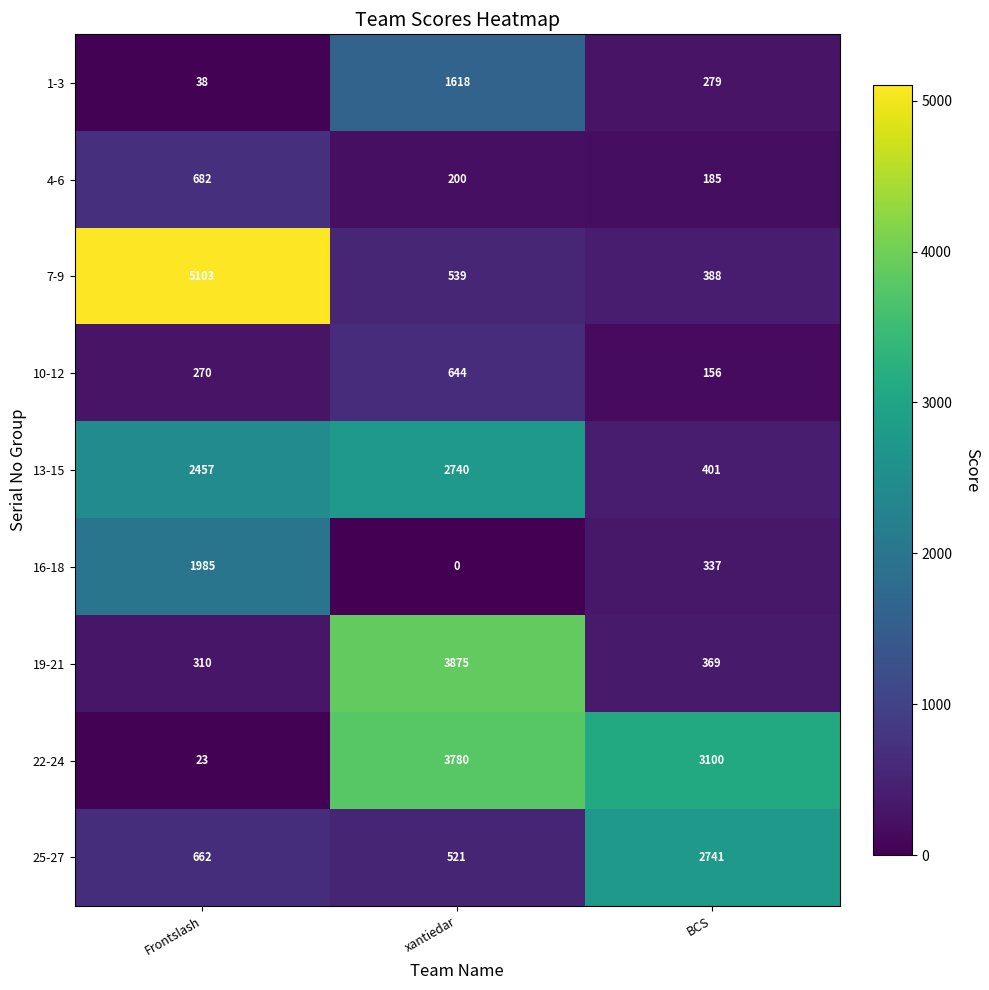

At which label is 25-27 closest to 1631?

Frontslash